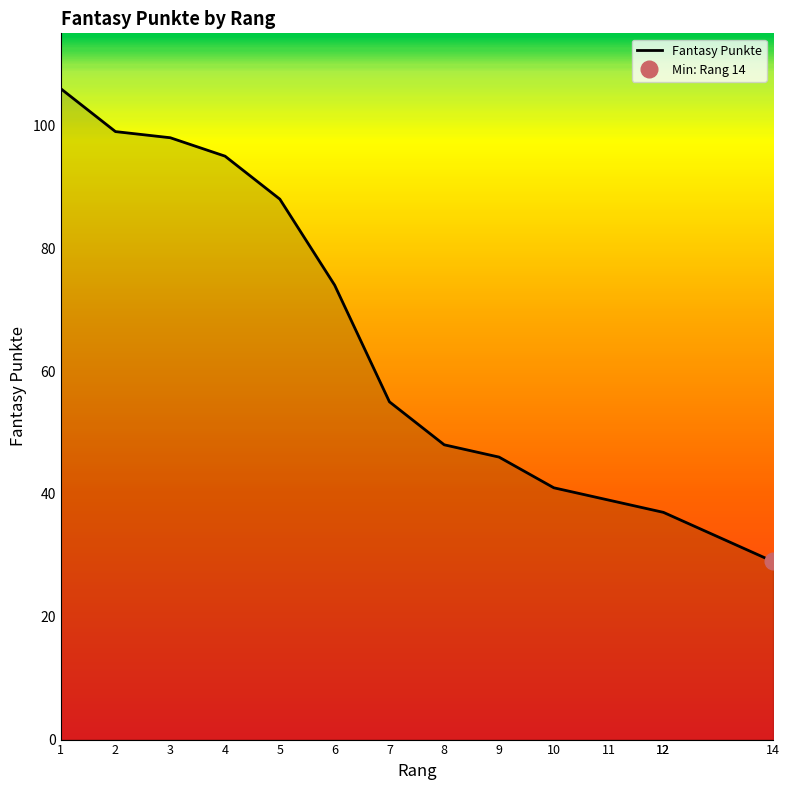

Reading left to right, list all the values displayed in this chart.

1=106	2=99	3=98	4=95	5=88	6=74	7=55	8=48	9=46	10=41	11=39	12=37	12=37	14=29